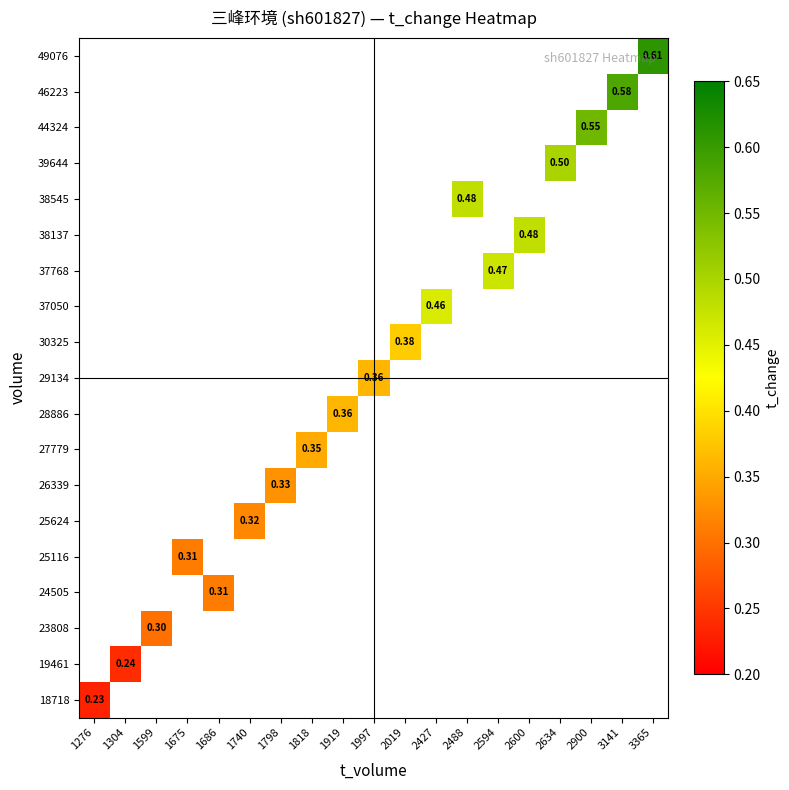

Which category has the lowest value across all series?

1276